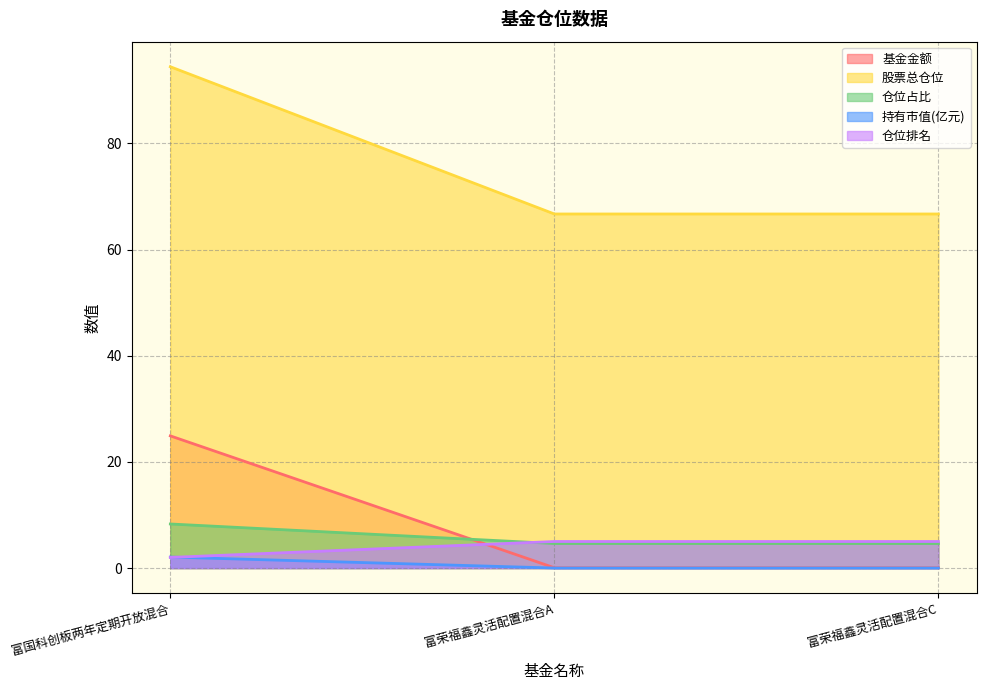

Reading left to right, extract all data points from this chart.

基金金额: 富国科创板两年定期开放混合=24.9	富荣福鑫灵活配置混合A=0.1	富荣福鑫灵活配置混合C=0.1
股票总仓位: 富国科创板两年定期开放混合=94.4	富荣福鑫灵活配置混合A=66.7	富荣福鑫灵活配置混合C=66.7
仓位占比: 富国科创板两年定期开放混合=8.3	富荣福鑫灵活配置混合A=4.6	富荣福鑫灵活配置混合C=4.6
持有市值(亿元): 富国科创板两年定期开放混合=2.1	富荣福鑫灵活配置混合A=0.0	富荣福鑫灵活配置混合C=0.0
仓位排名: 富国科创板两年定期开放混合=2.0	富荣福鑫灵活配置混合A=5.0	富荣福鑫灵活配置混合C=5.0